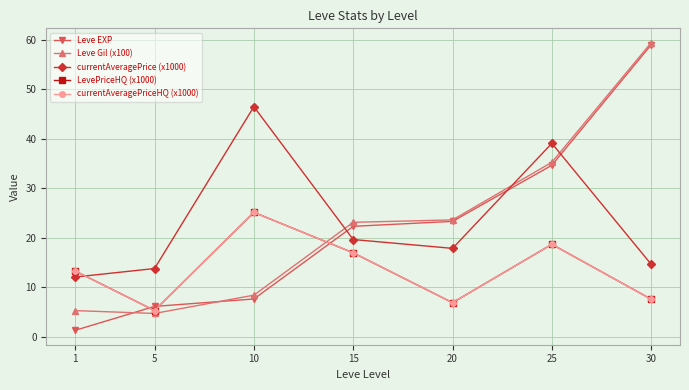

Is this an area chart (filled region under the line)?

No